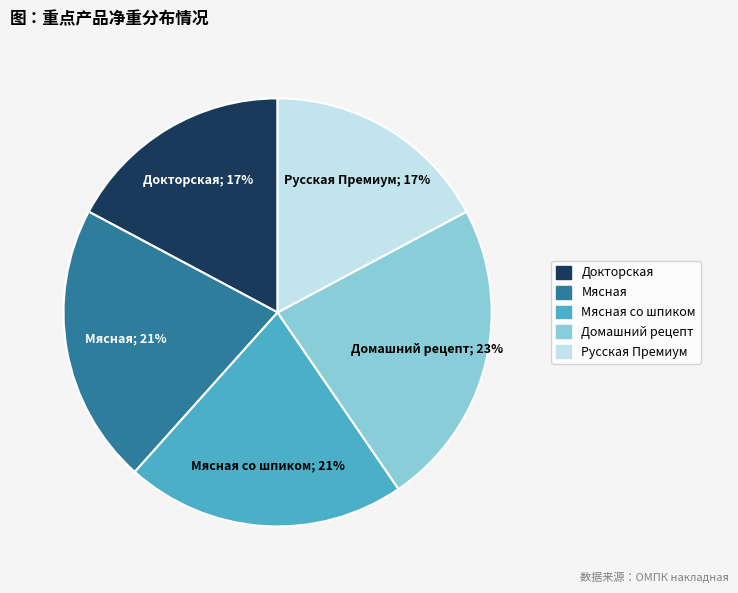

To the nearest percent, what is the average slice percentage?

20%